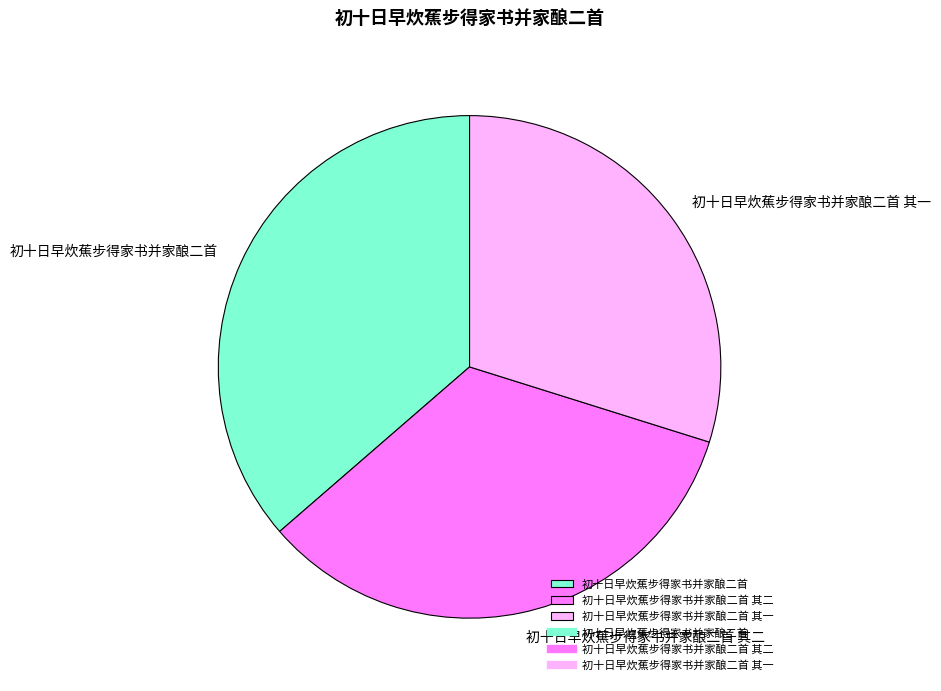

Does any single category account for the majority?

No